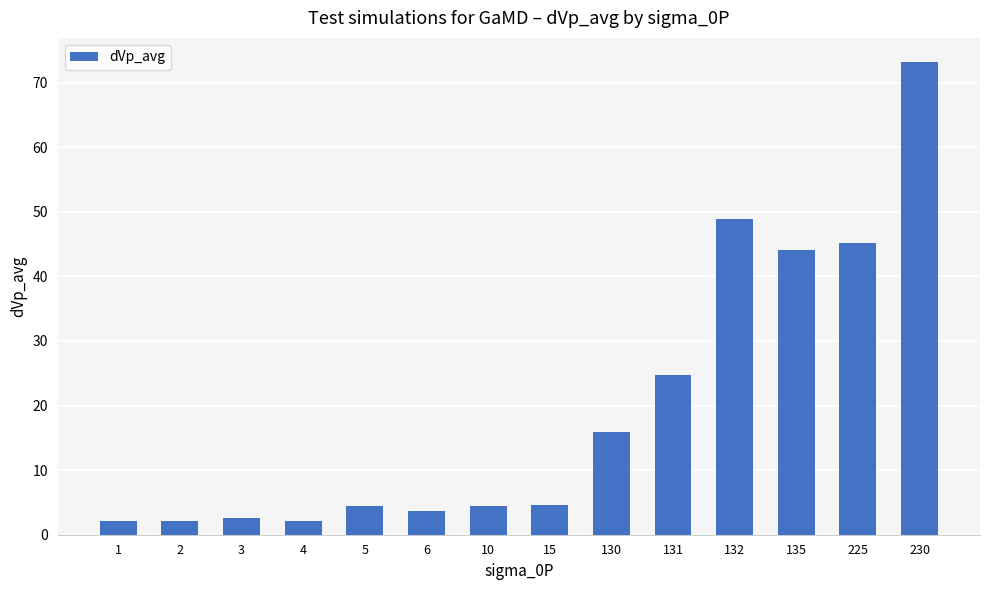

At which label does the data first exceed 4?

5